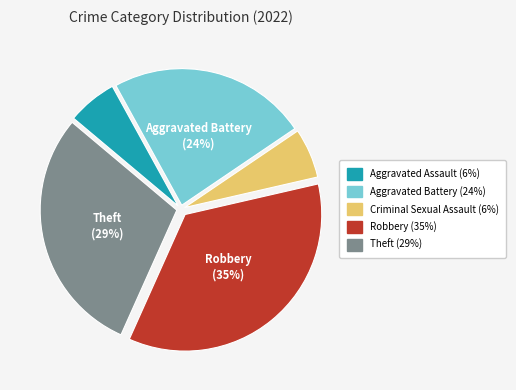

Is it true that Robbery (35%) is 35% of the pie?

True